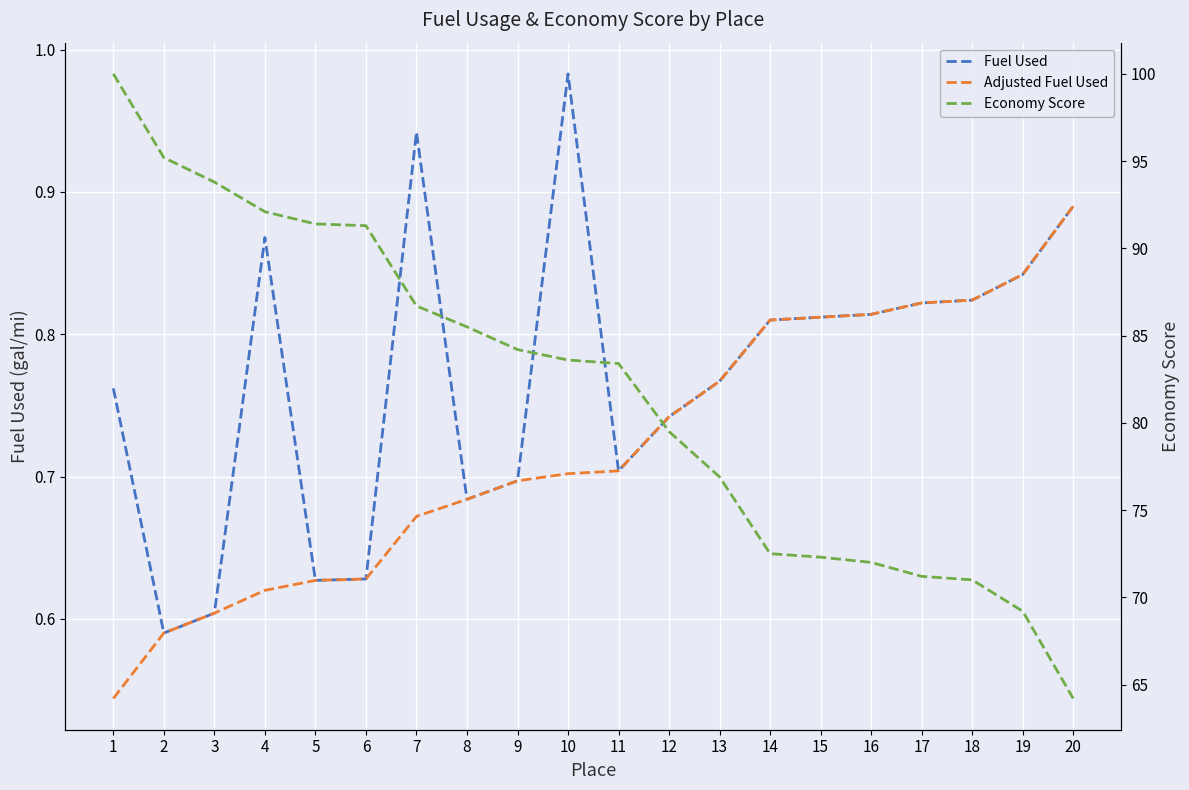

What is the average value of the Adjusted Fuel Used series?

0.7